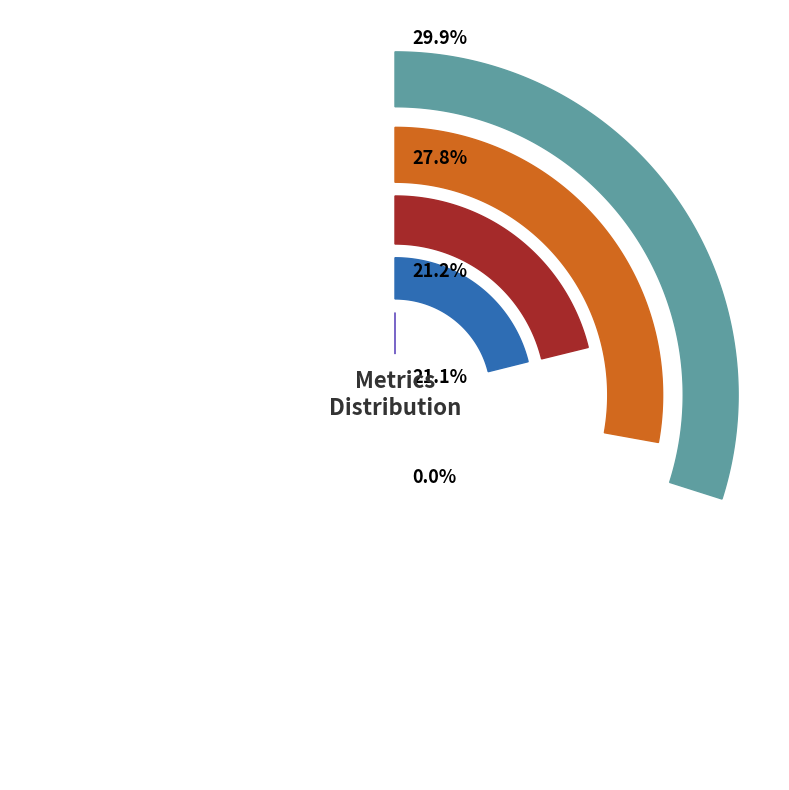

True or false: MSE accounts for 0% of the total.

True